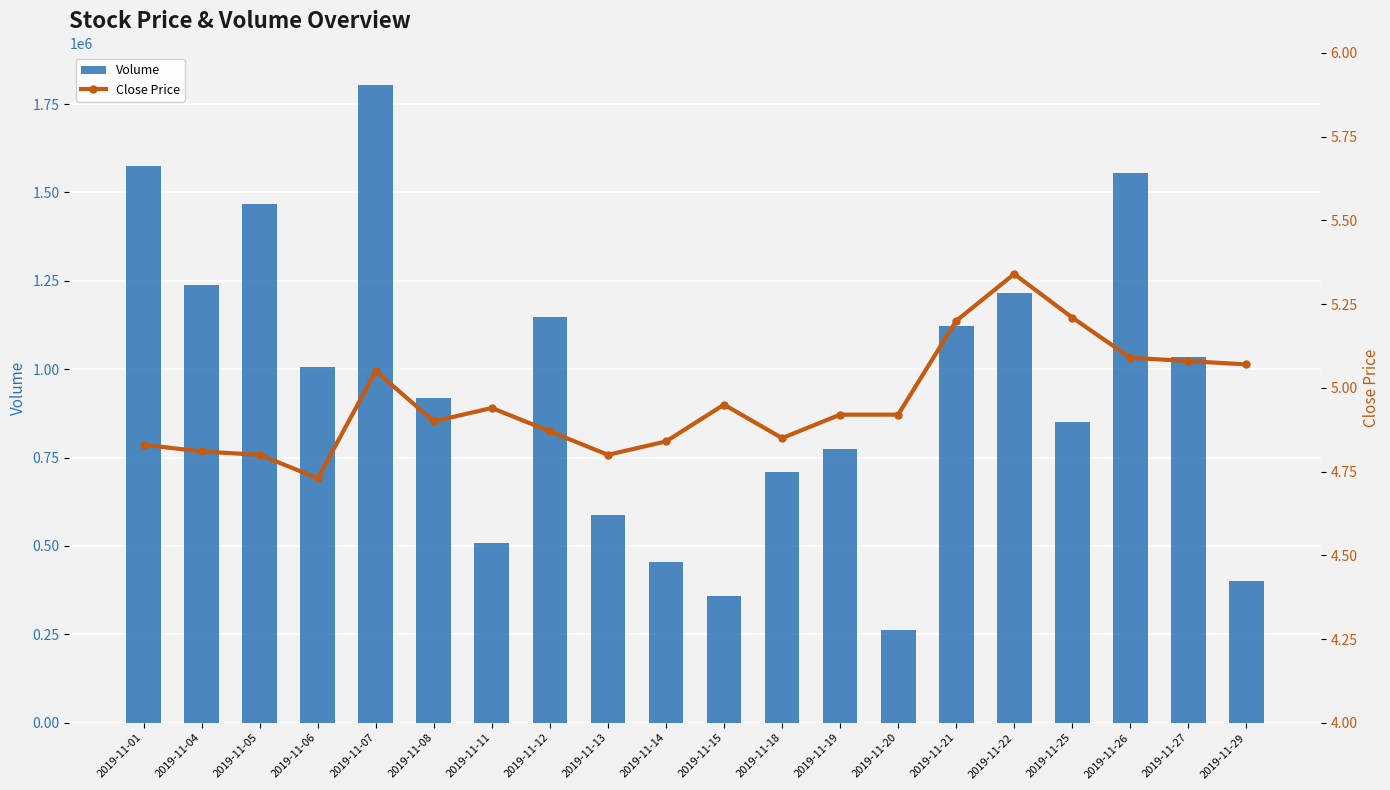

Which label corresponds to the smallest value in the chart?

2019-11-06